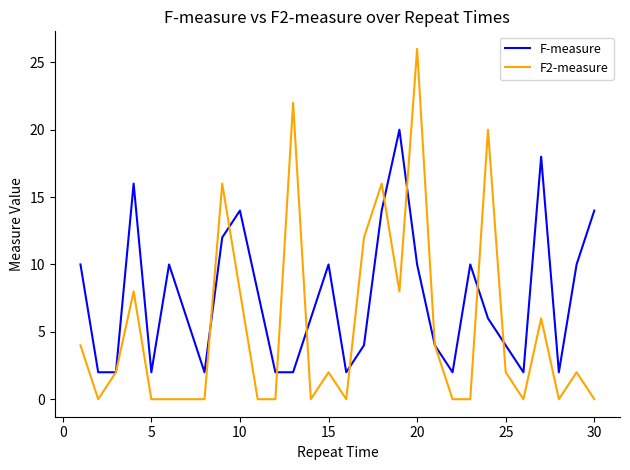

List the series in order of their peak value, highest first.

F2-measure, F-measure